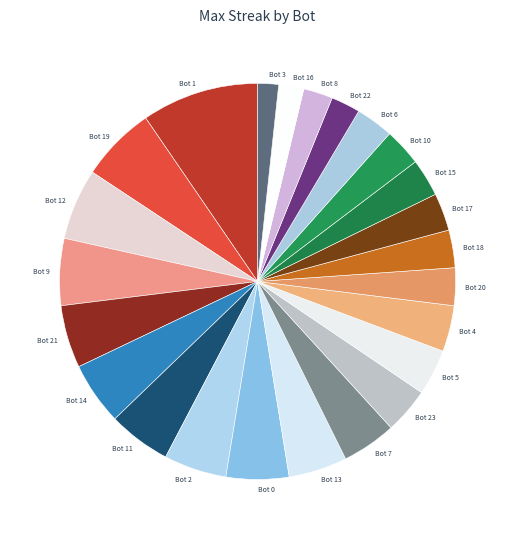

The Bot 14 slice represents 16% of the pie. True or false?

False